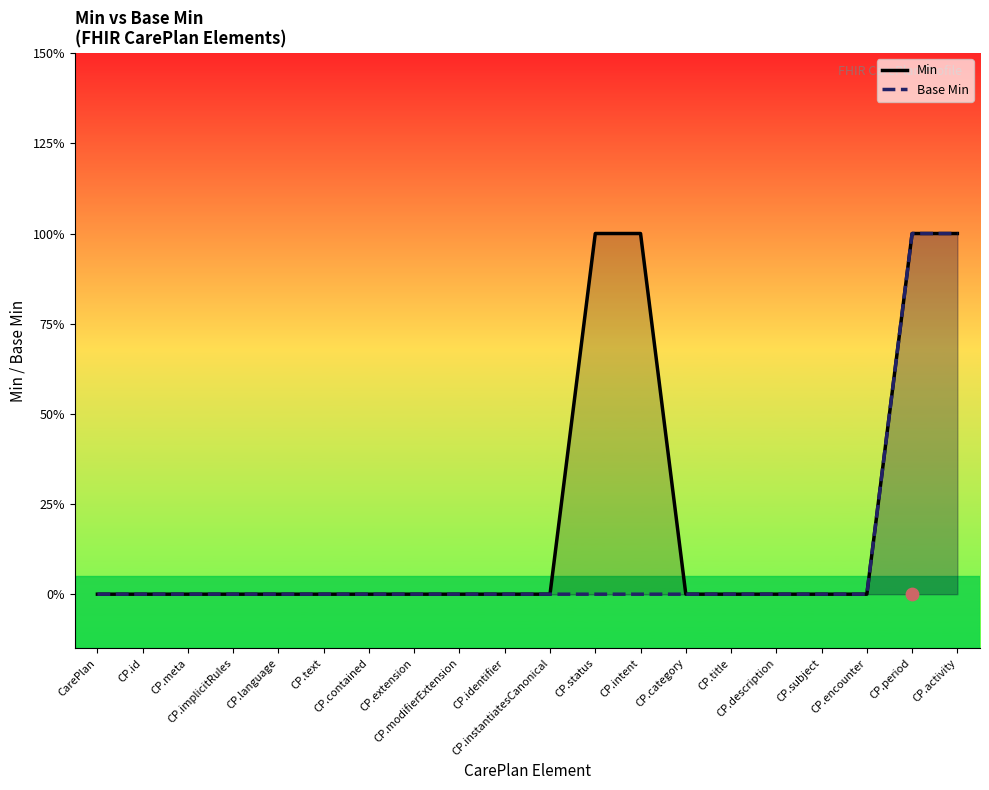

What are all the series names shown in the legend?

Min, Base Min